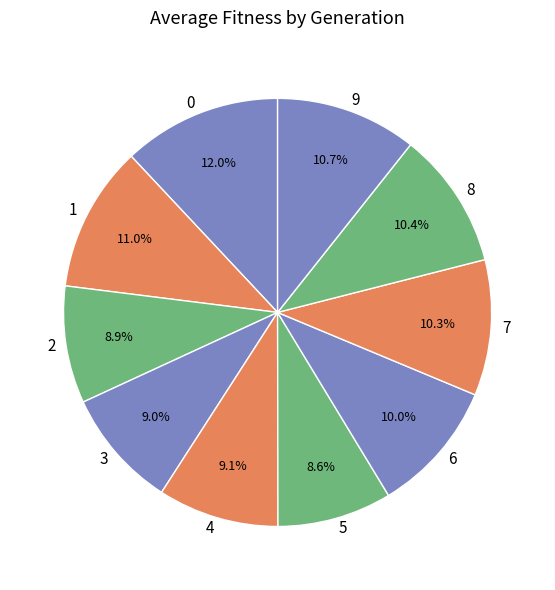

What is the total percentage of 3 and 7?

19.3%